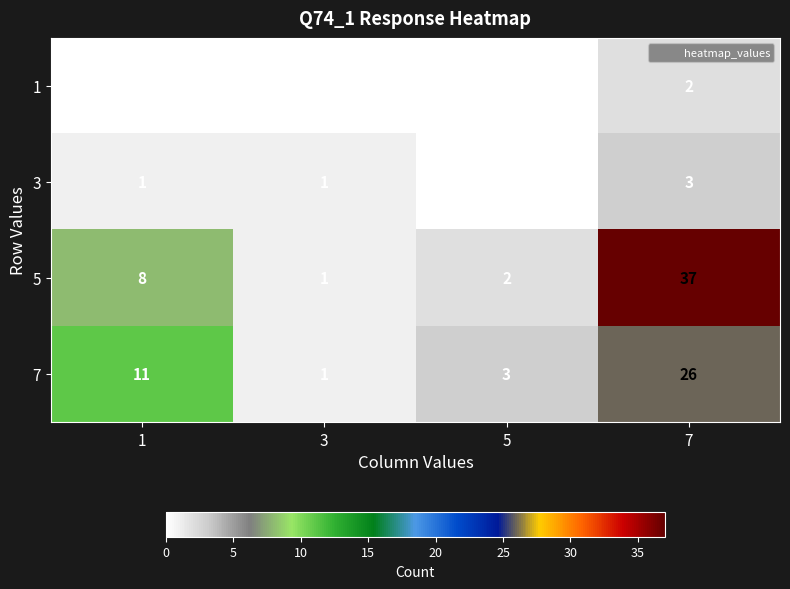

At which category does the chart reach its peak across all series?

7